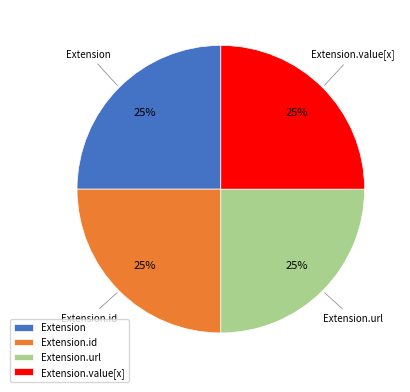

Does any single category account for the majority?

No